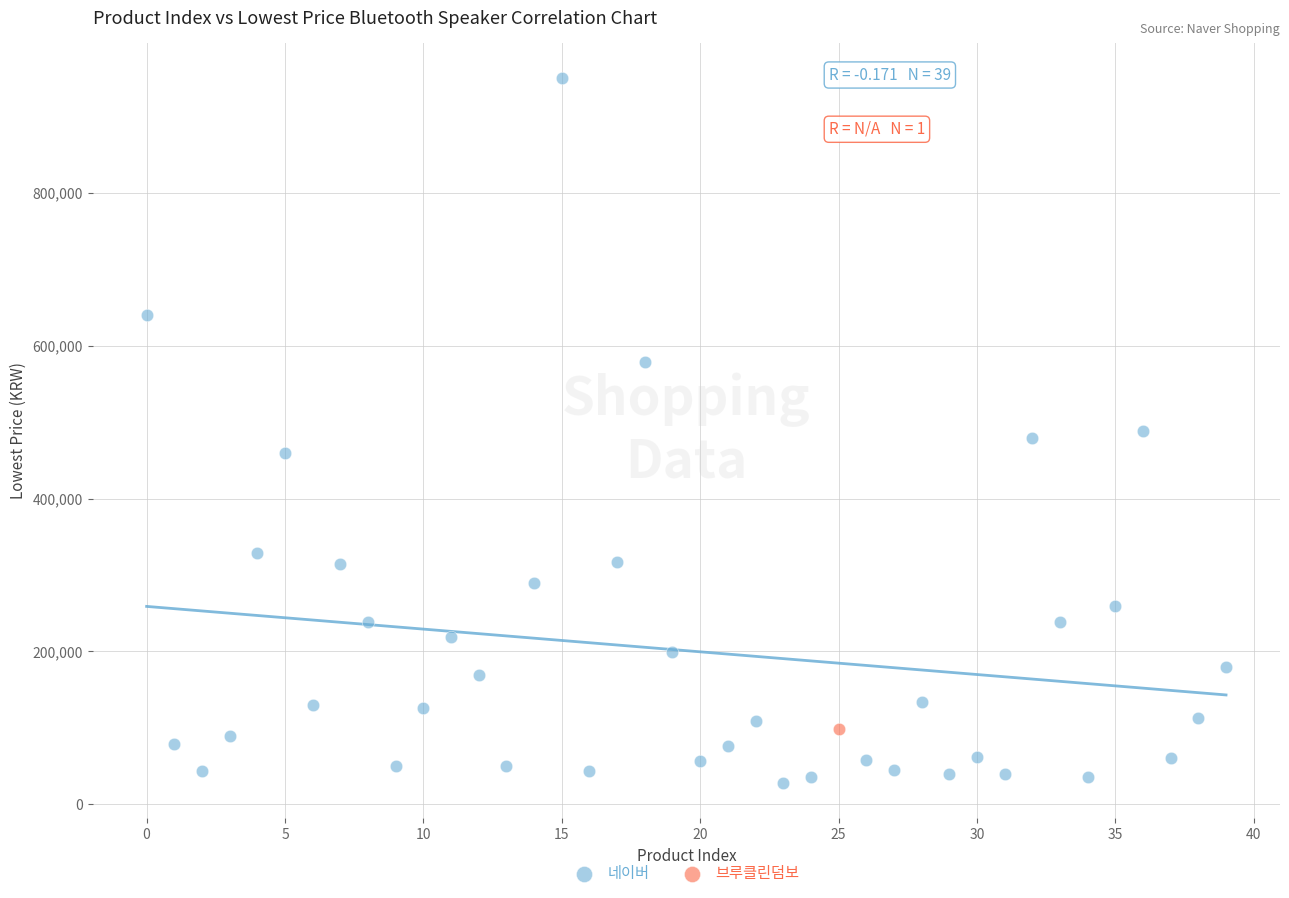

What are all the series names shown in the legend?

네이버, 브루클린덤보